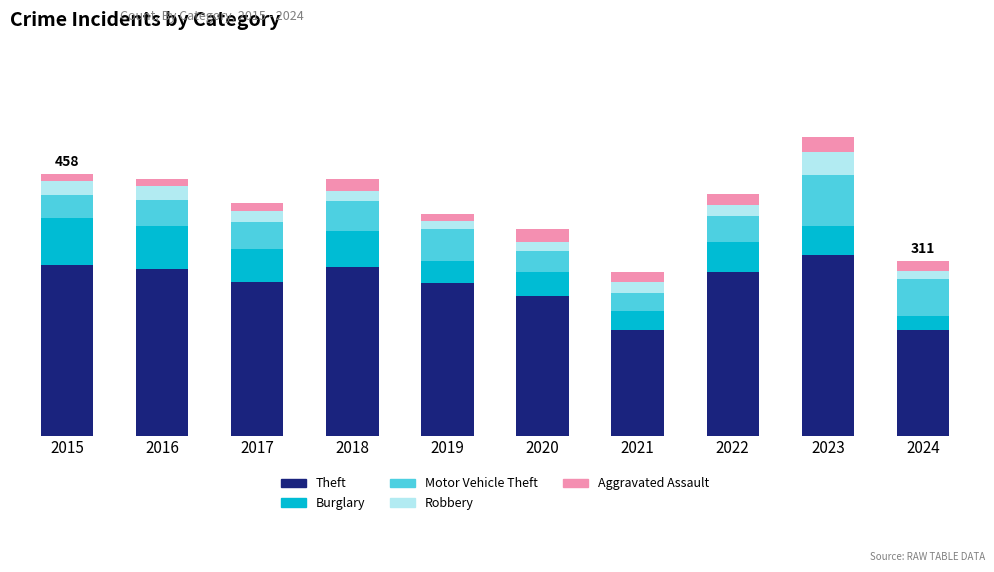

Where does the Motor Vehicle Theft series first go above 47?

2018